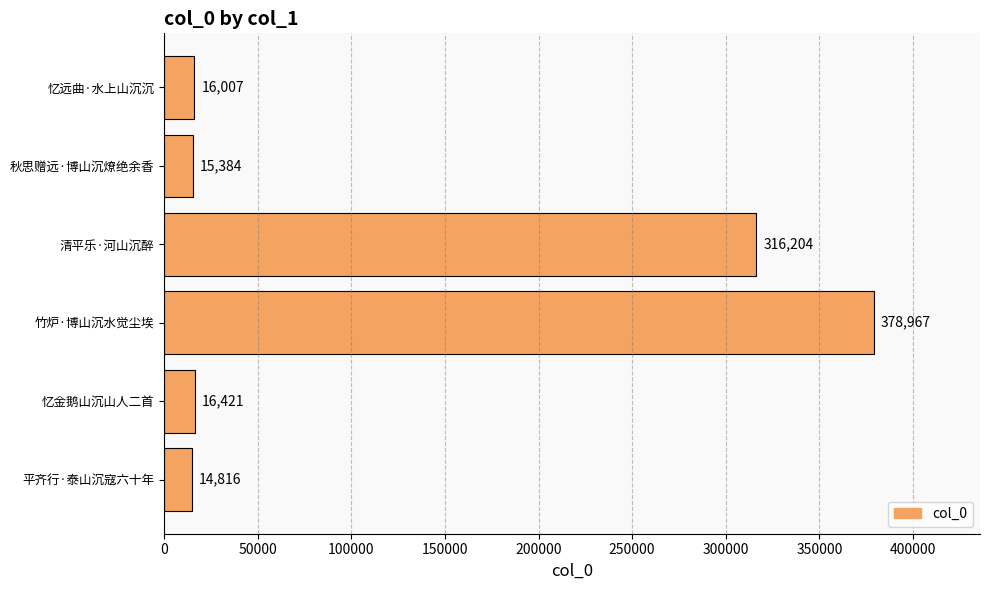

Between 忆金鹅山沉山人二首 and 忆远曲·水上山沉沉, which is larger?

忆金鹅山沉山人二首